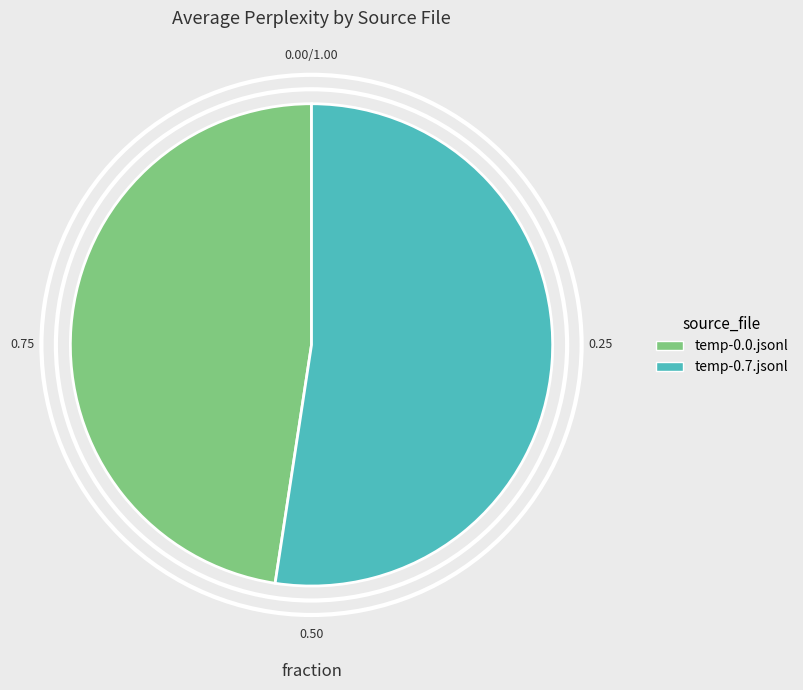

What is the majority slice?

temp-0.7.jsonl